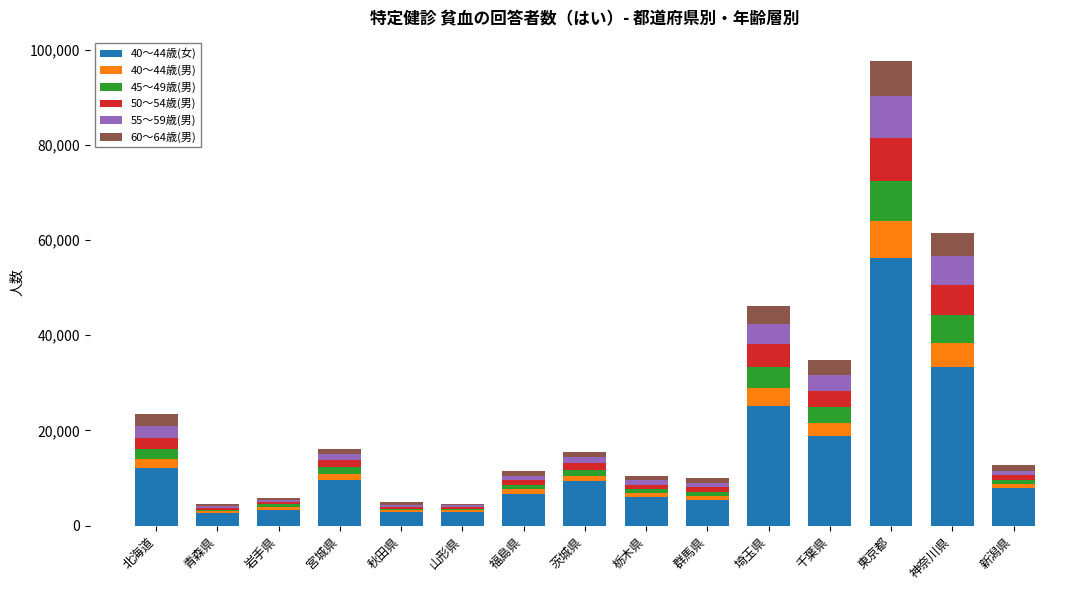

What is the total value across all series at 新潟県?

12731